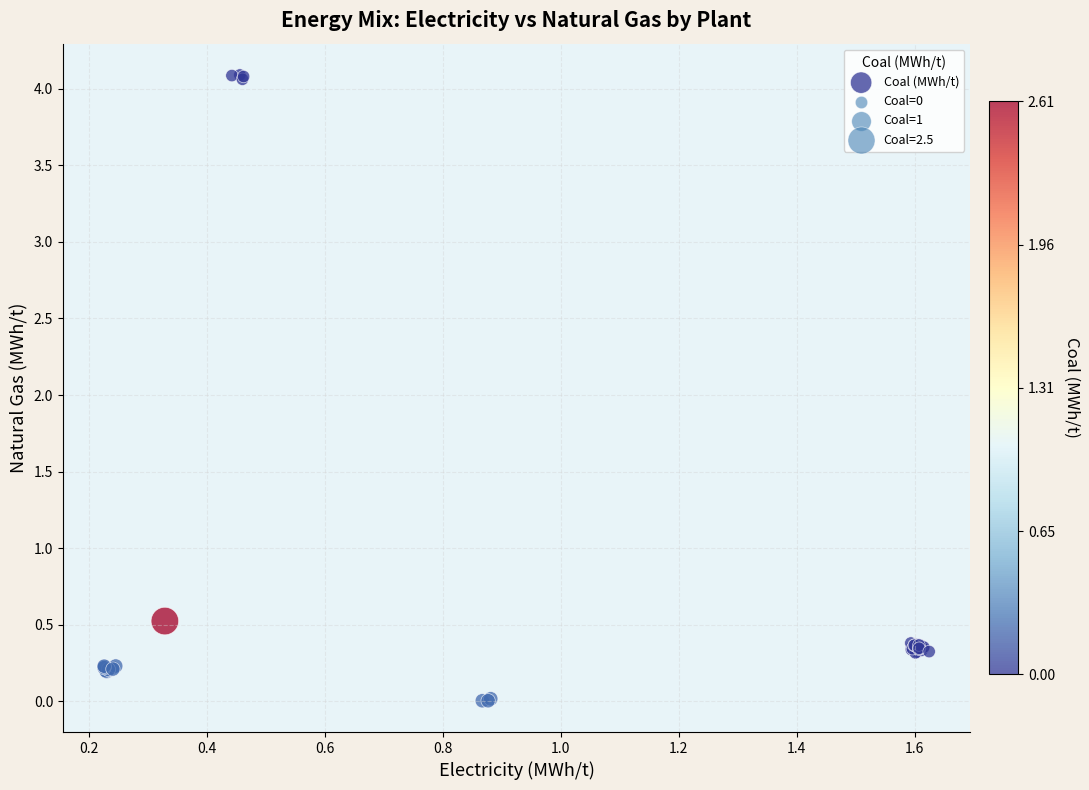

What Y value in the scatter plot is closest to 2?

0.5